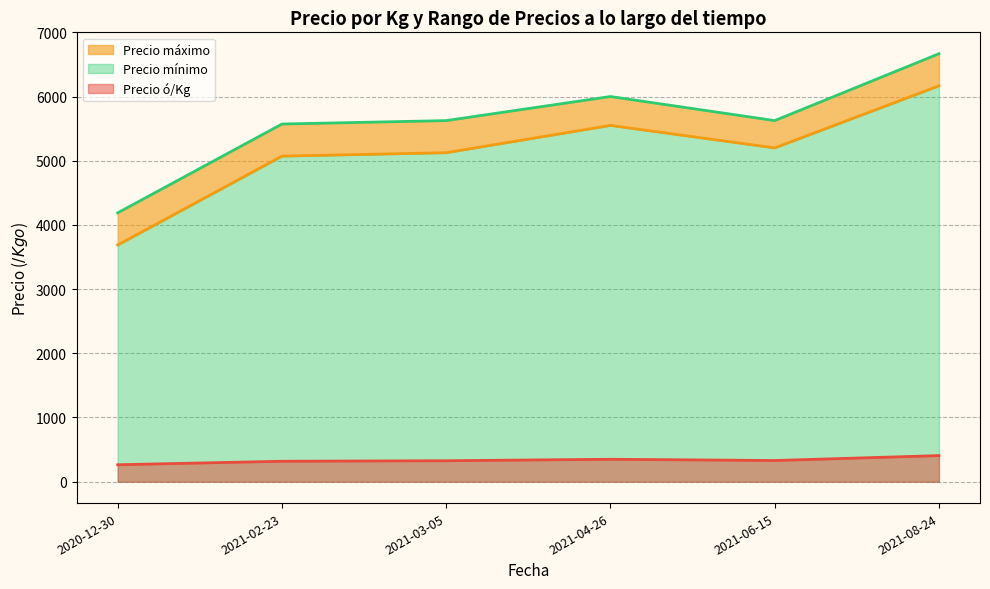

True or false: Precio mínimo has more than 0 points higher than both neighbors.

True